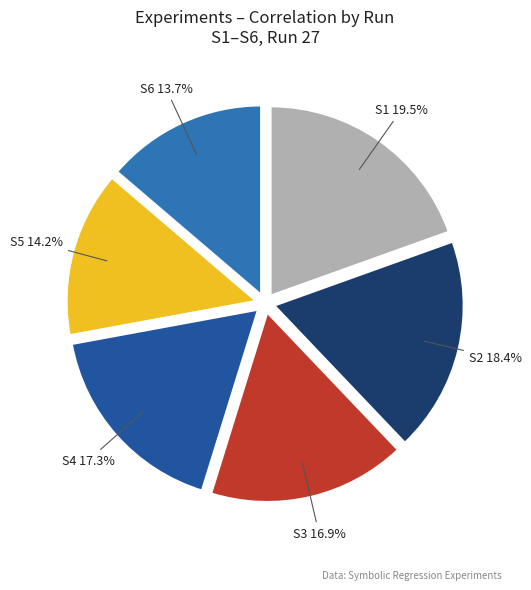

Is there a majority slice in this chart?

No